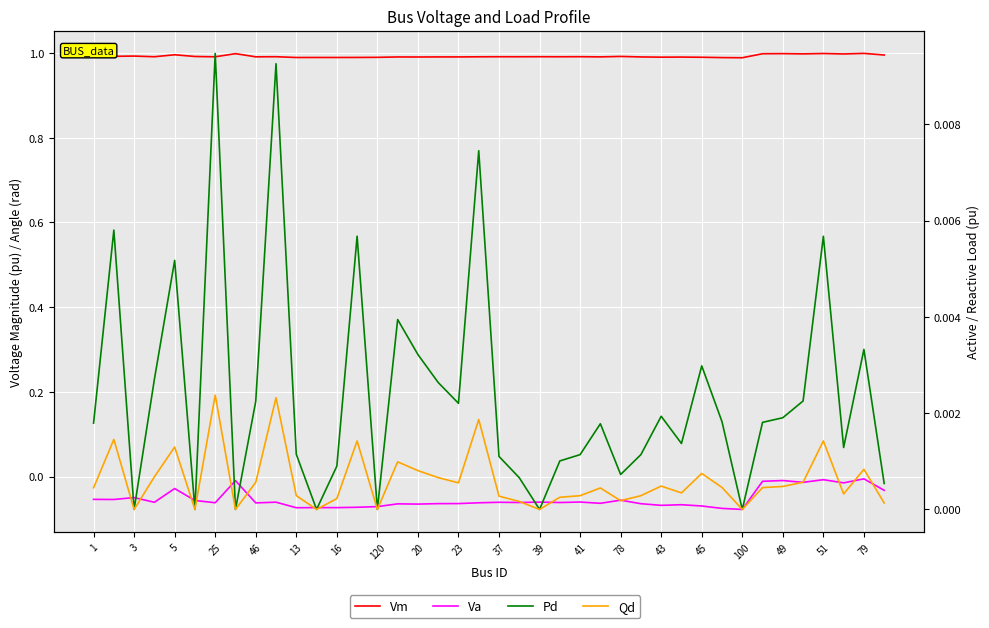

How many values in Pd are above zero?

33